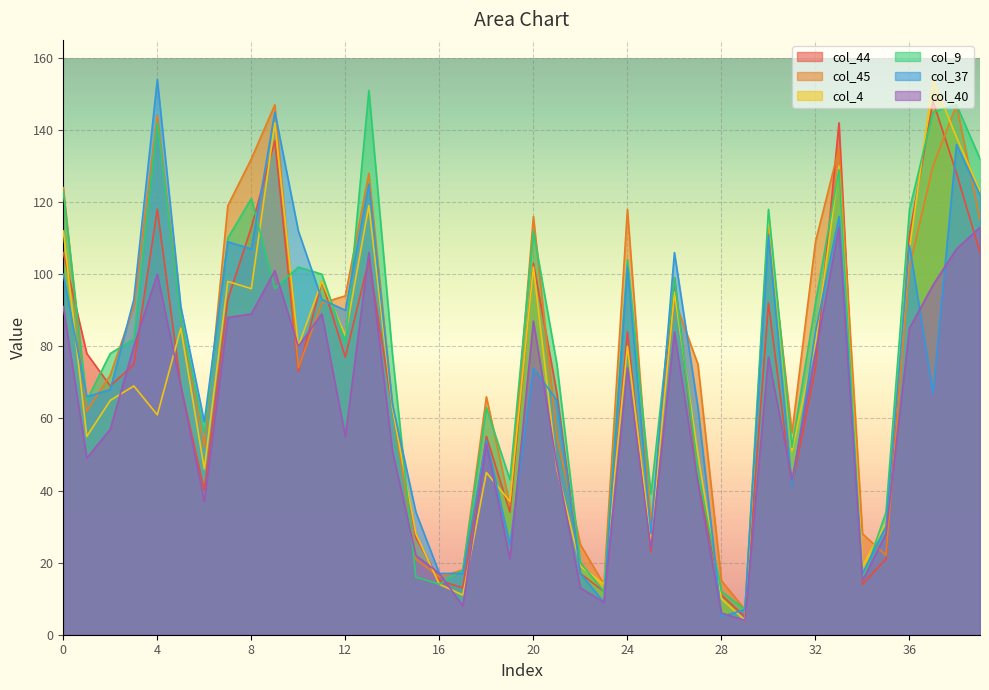

What is the average value of the col_9 series?

78